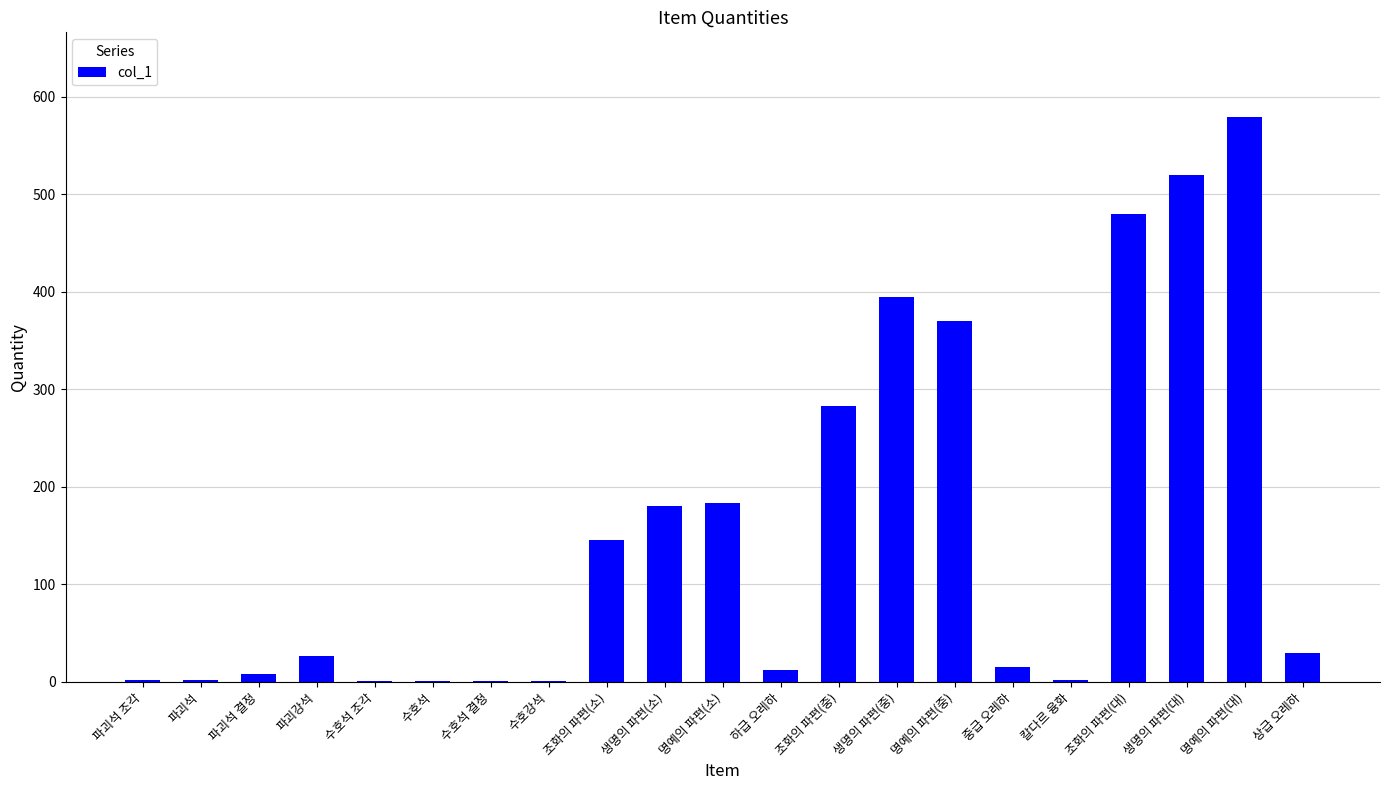

At which label is the value closest to 290?

조화의 파편(중)